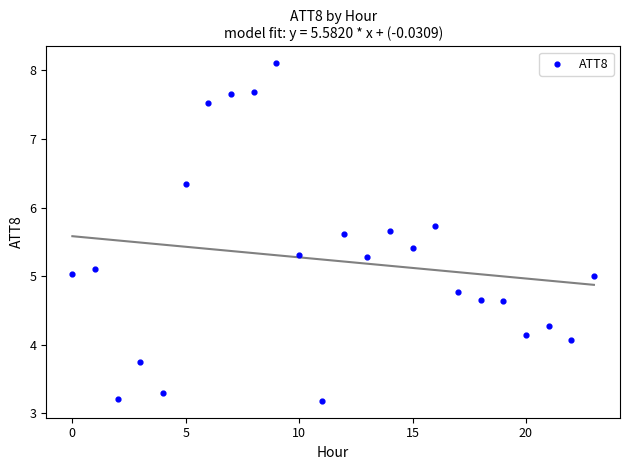

What is the range of Y values (max minus min)?

4.9